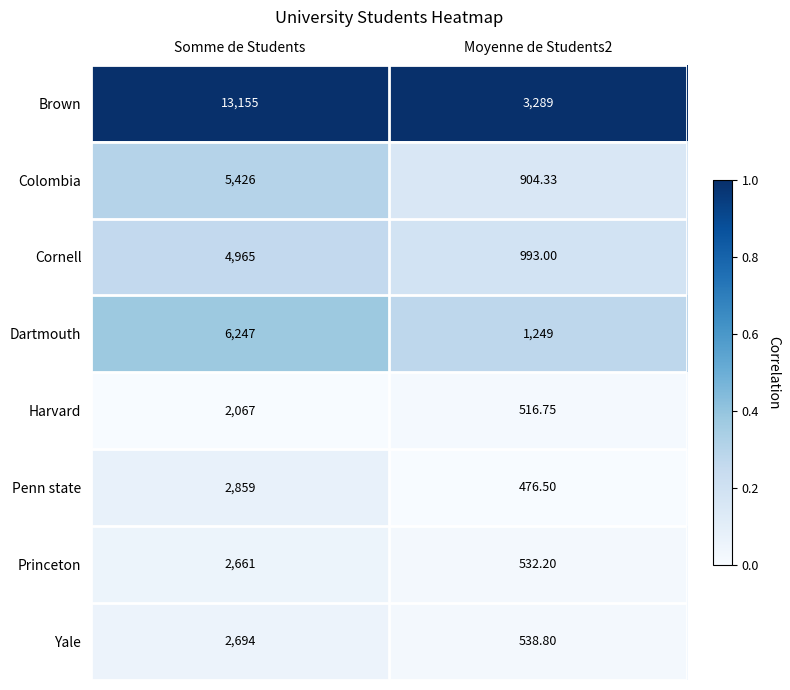

Which series changed the most between Somme de Students and Moyenne de Students2?

Brown